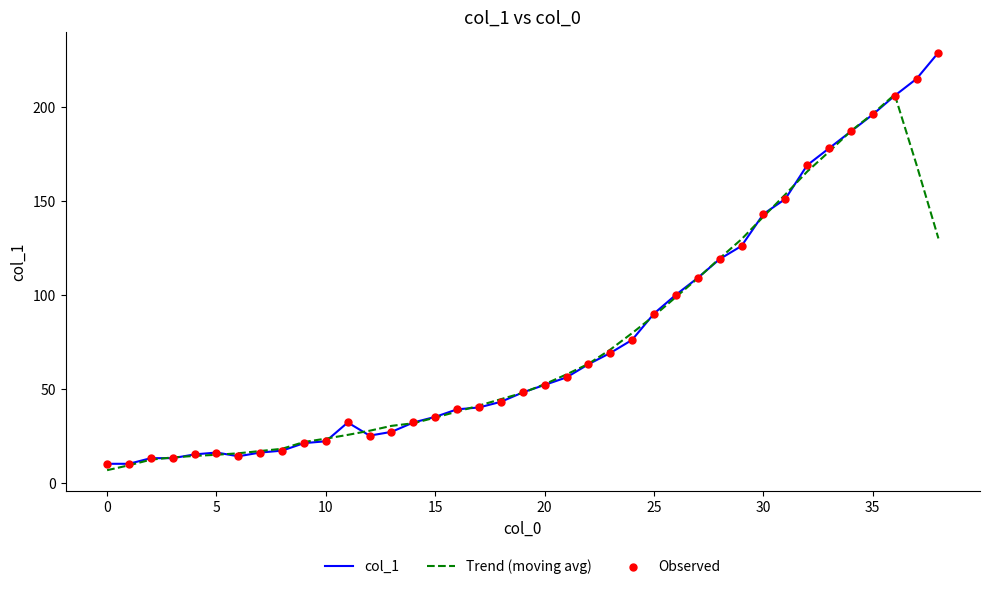

At how many categories does at least one series exceed 224?

1